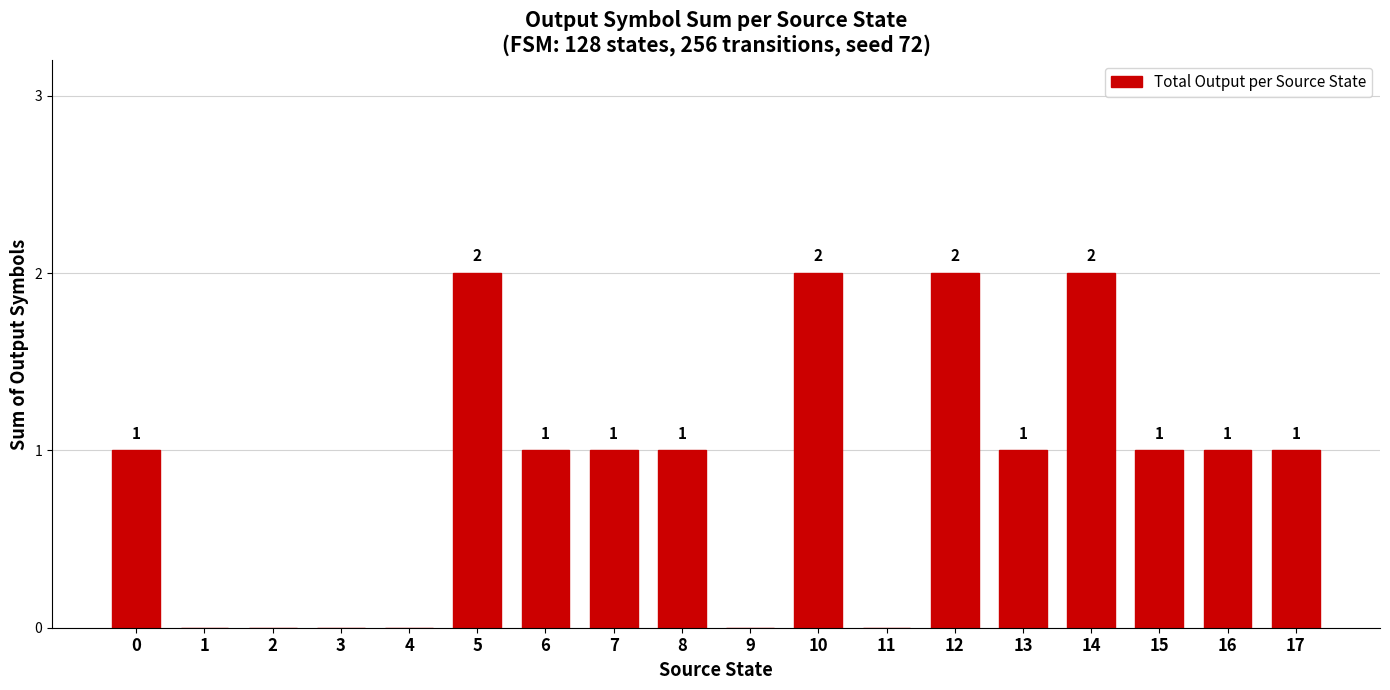

Between 6 and 4, which is larger?

6